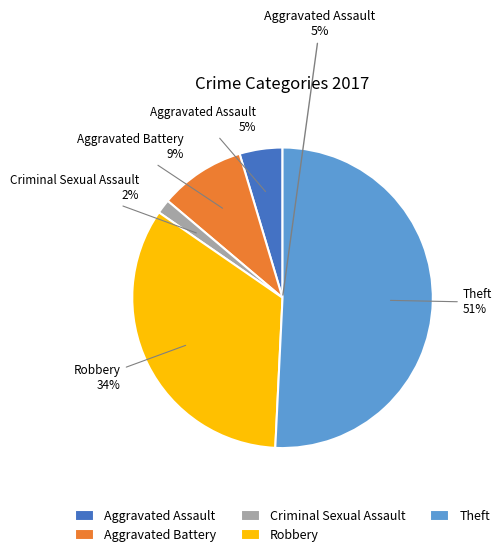

To the nearest percent, what is the combined percentage of Robbery and Criminal Sexual Assault?

35%